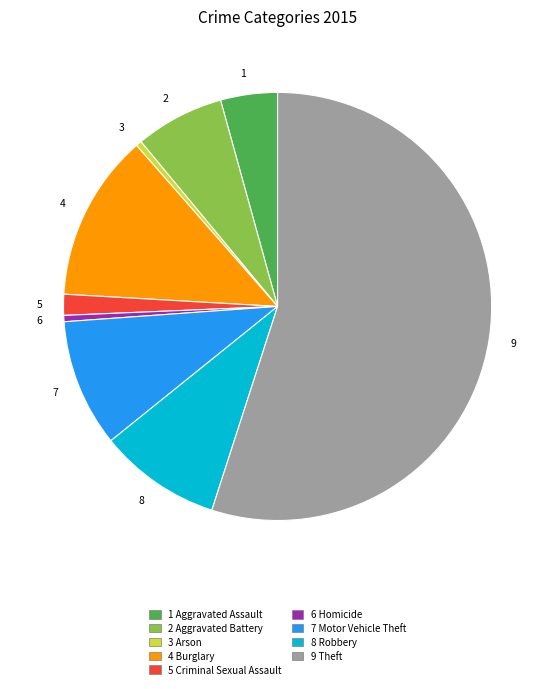

Is the sum of 5 and 7 greater than half?

No